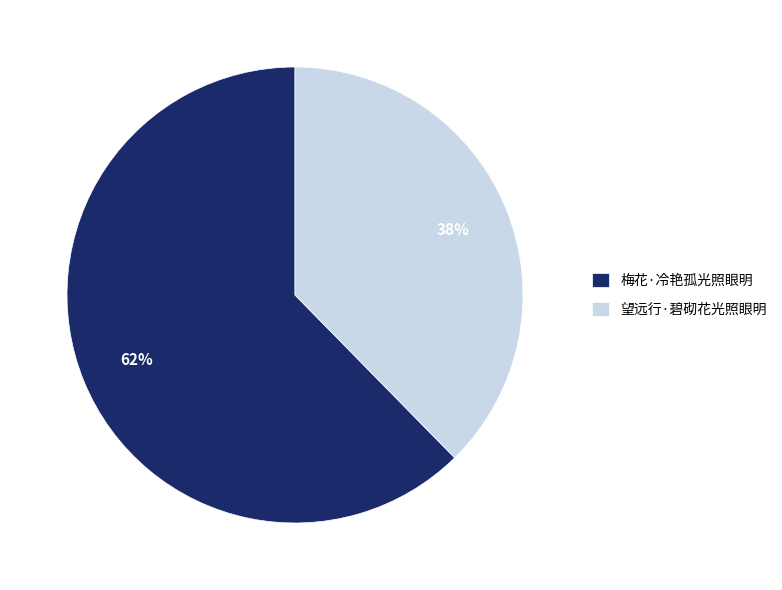

Between 梅花·冷艳孤光照眼明 and 望远行·碧砌花光照眼明, which is larger?

梅花·冷艳孤光照眼明